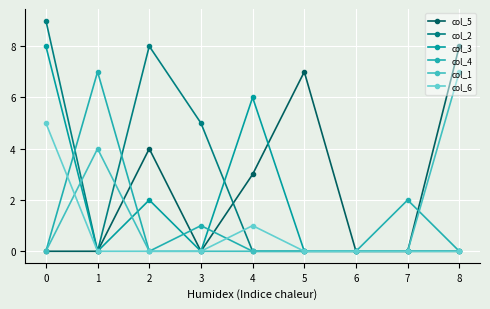

At which category is the sum across all series the highest?

0